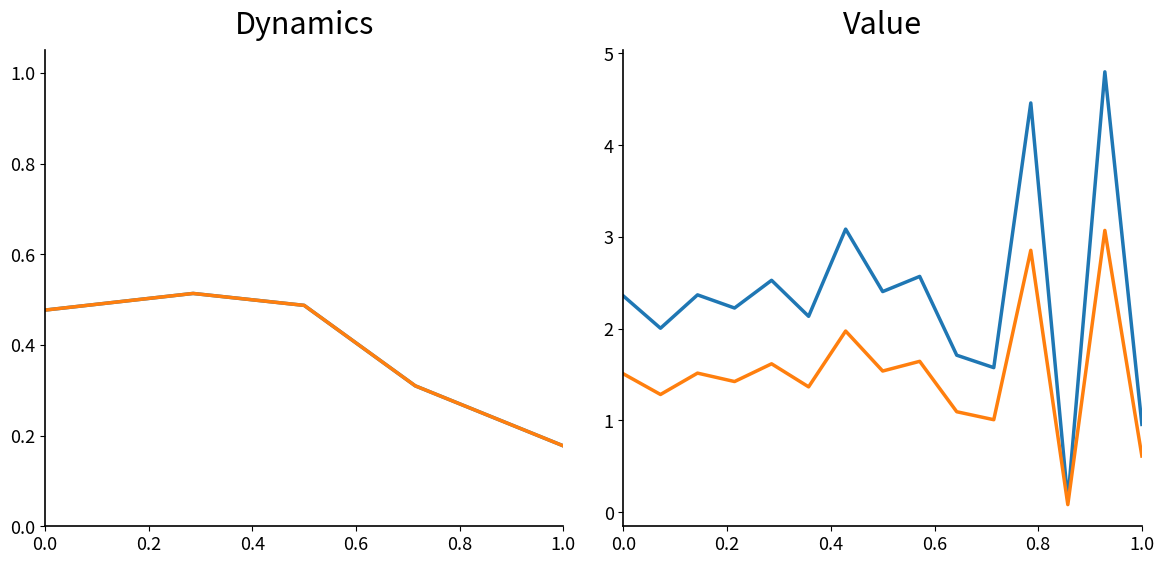

The BR_R series shows 2.2 at 0.6. True or false?

True